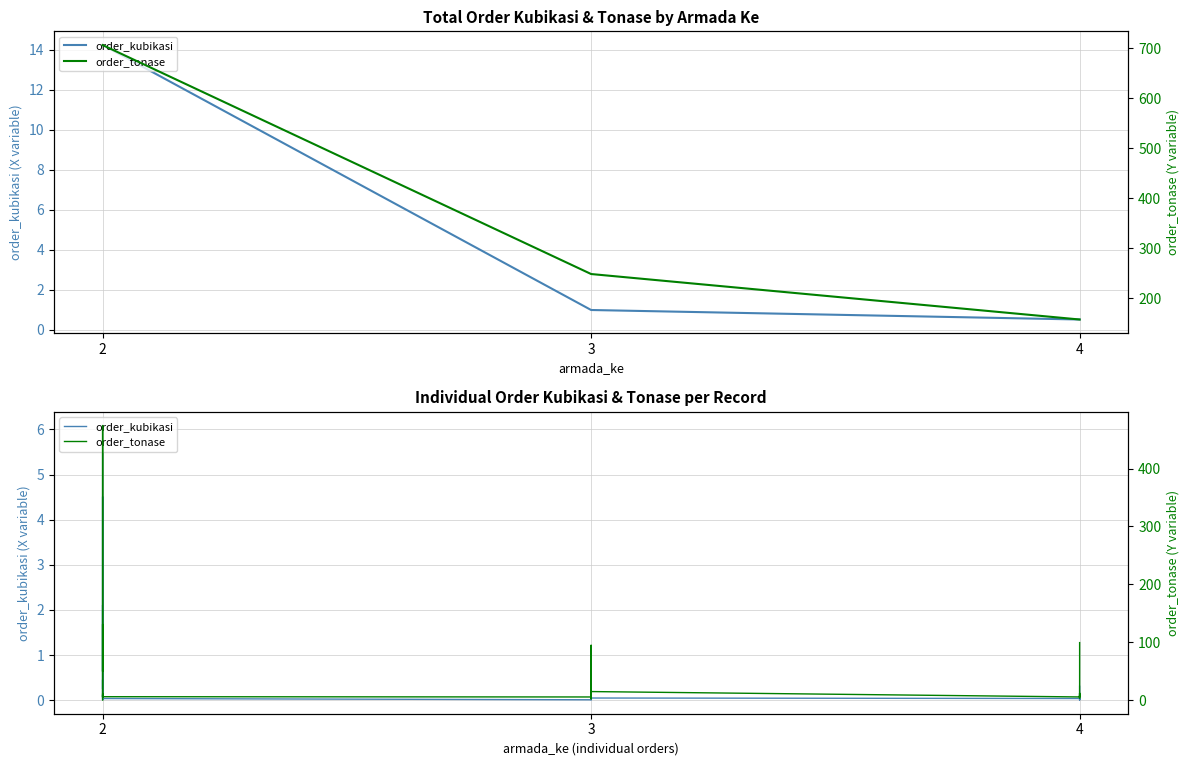

True or false: order_tonase has more than 2 interior local peaks.

True